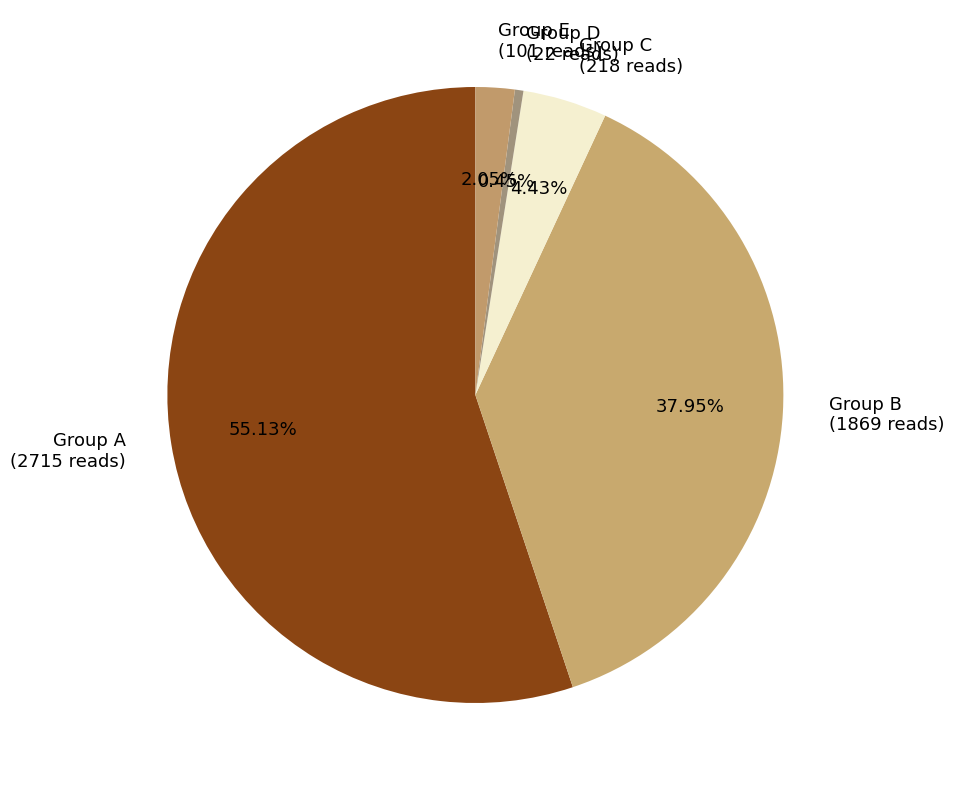

Which slice represents more than half of the pie?

Group A (2715 reads)